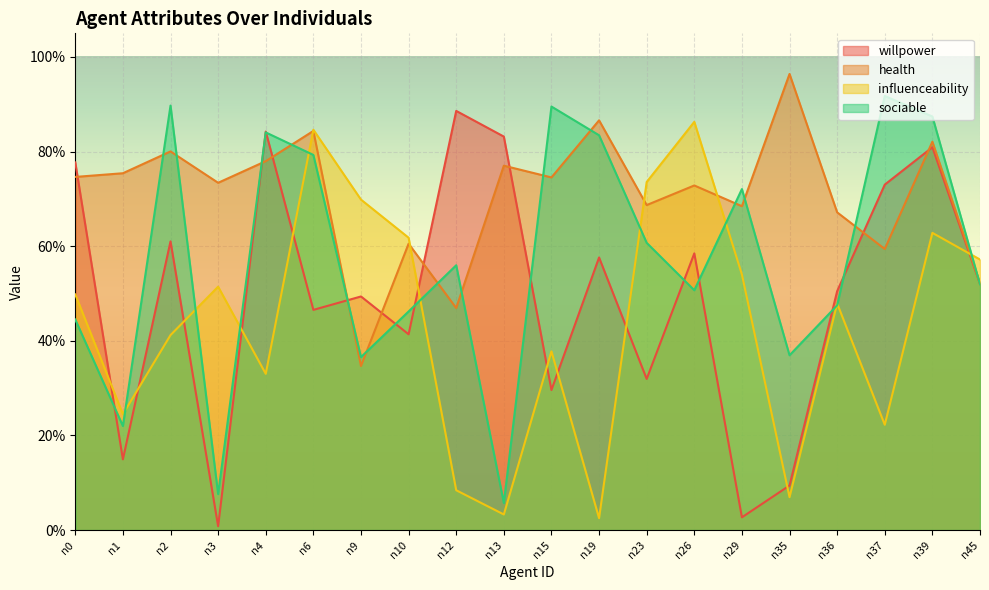

What are all the series names shown in the legend?

willpower, health, influenceability, sociable